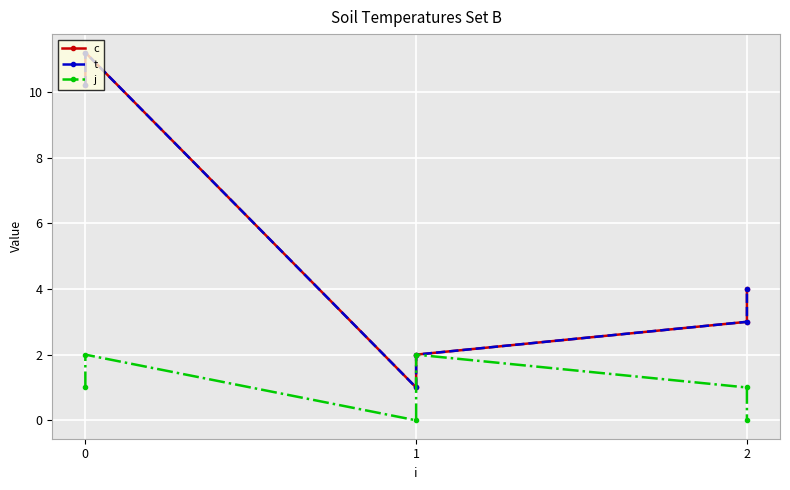

Reading left to right, extract all data points from this chart.

c: 0=10.2	1=11.2	2=1.0	3=2.0	4=3.0	5=4.0
t: 0=10.2	1=11.2	2=1.0	3=2.0	4=3.0	5=4.0
j: 0=1.0	1=2.0	2=0.0	3=2.0	4=1.0	5=0.0